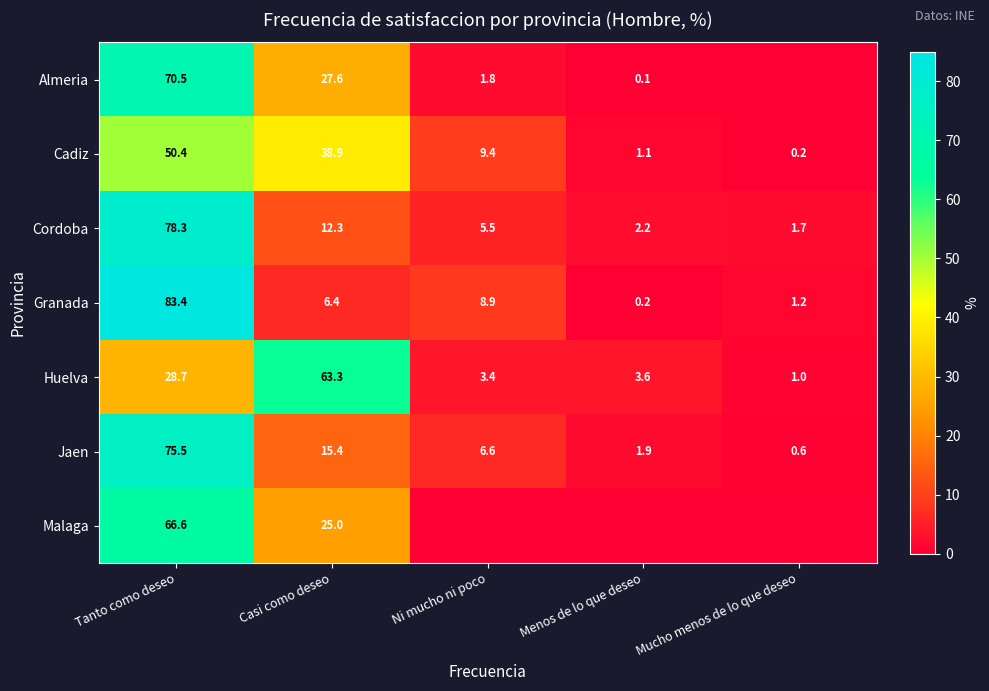

Which category has the lowest value across all series?

Mucho menos de lo que deseo